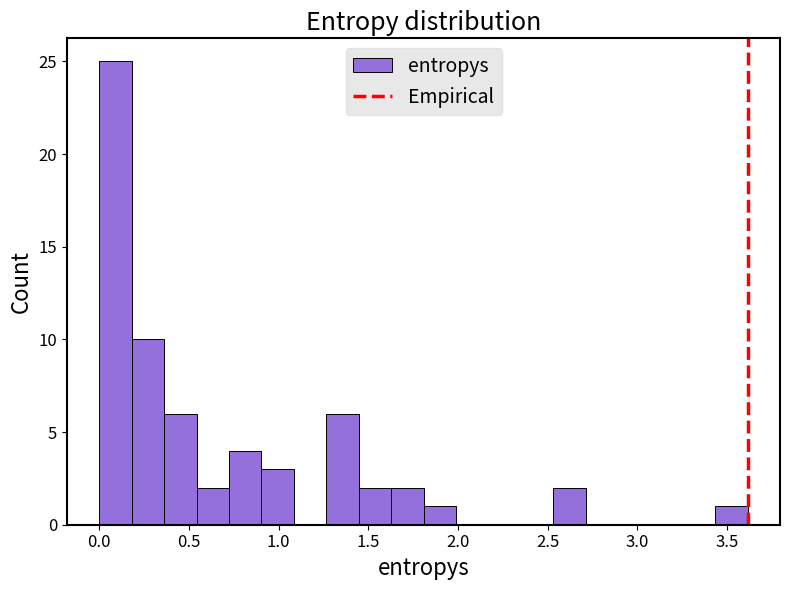

Around what value on the x-axis is the tallest bar? Give the approximate position of its centre, as read against the axis.

0.10